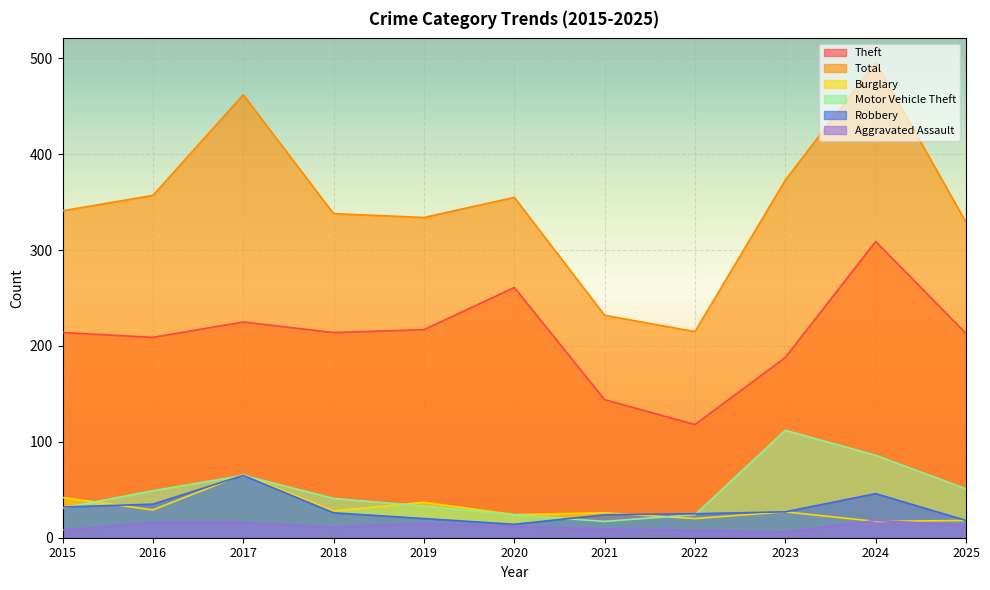

How many lines are shown in the chart?

6